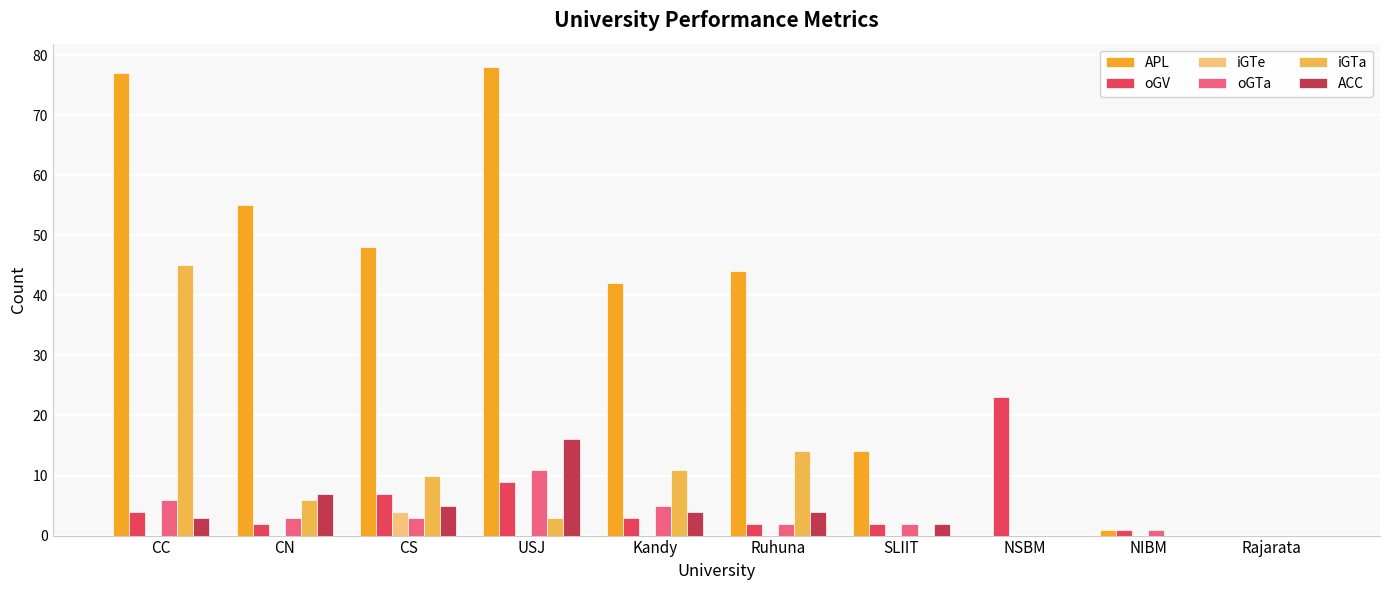

What is the total value across all series at NSBM?

23